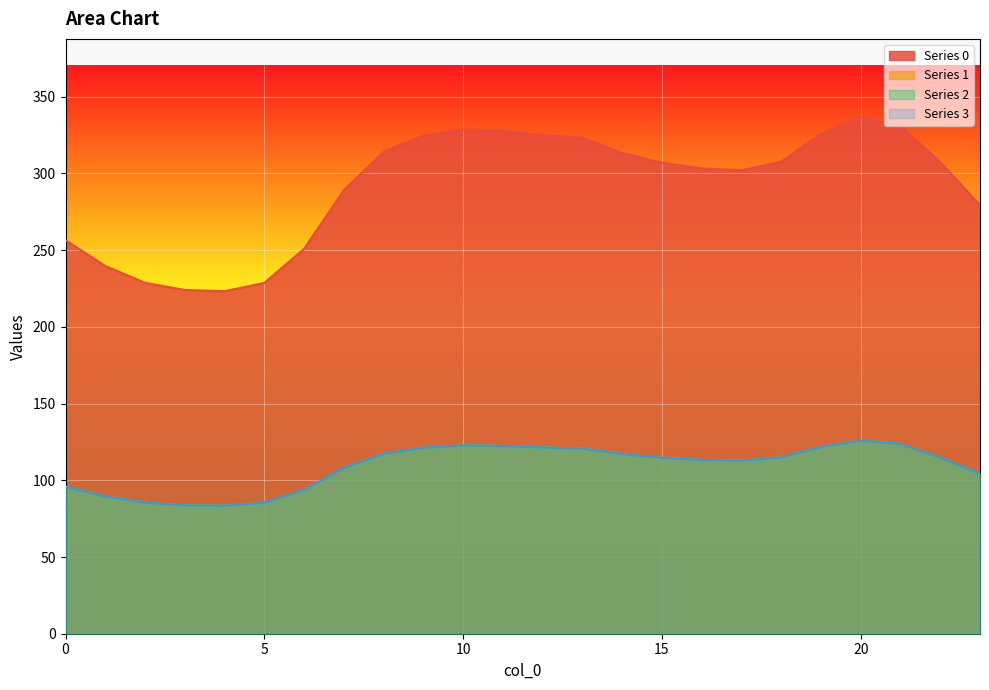

Between 7 and 12, which is larger?

12